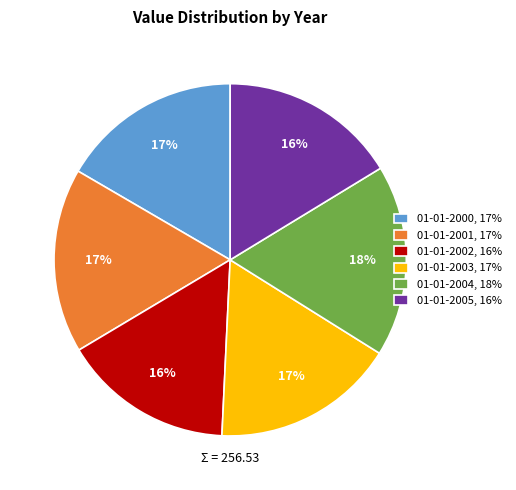

The 01-01-2001 slice represents 28% of the pie. True or false?

False